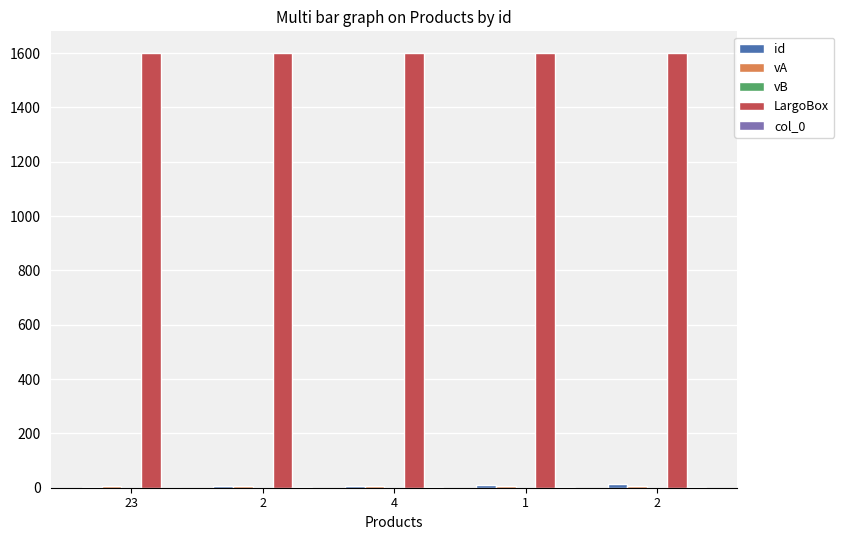

The col_0 series shows 1 at 2. True or false?

True